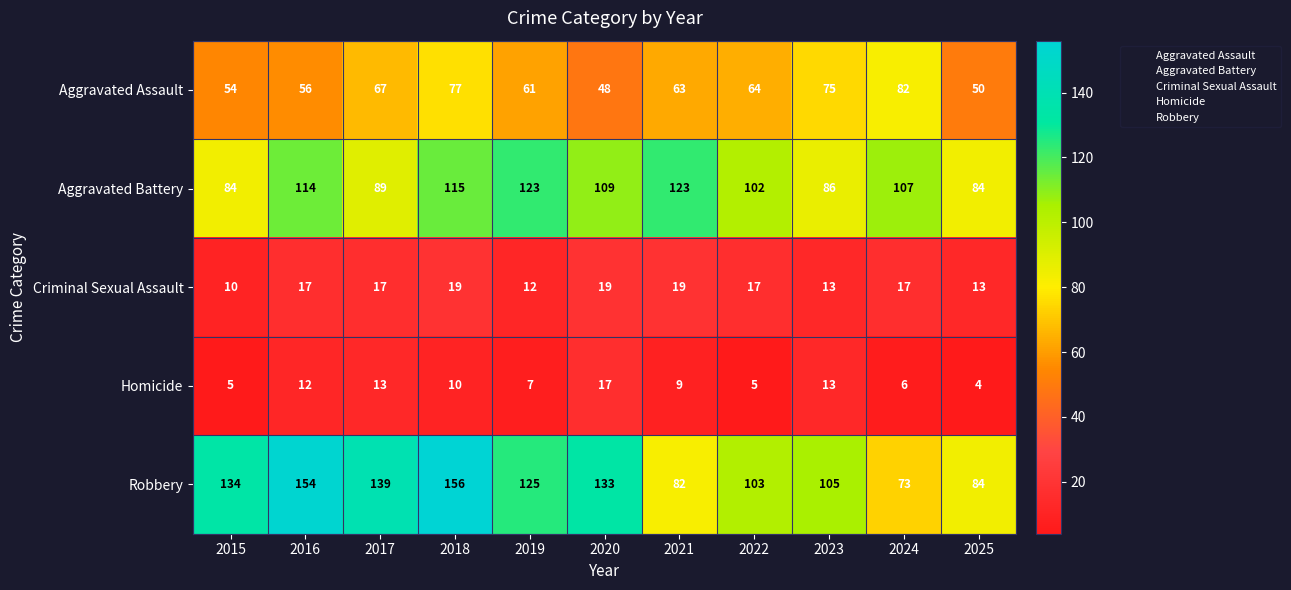

What is the total value across all series at 2015?

287